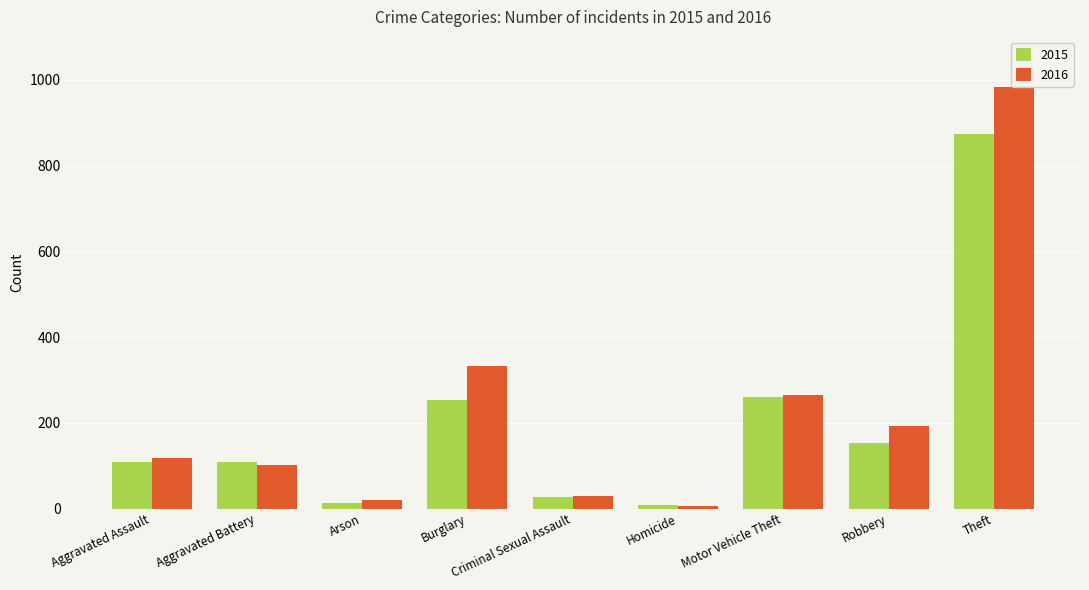

What is the average value of the 2016 series?

228